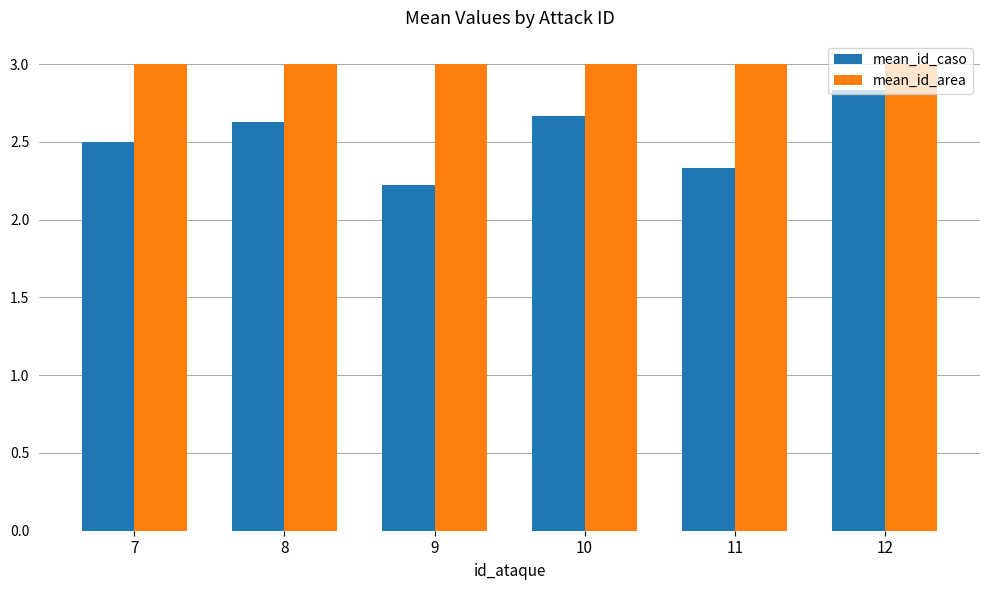

How many groups of bars are there?

6